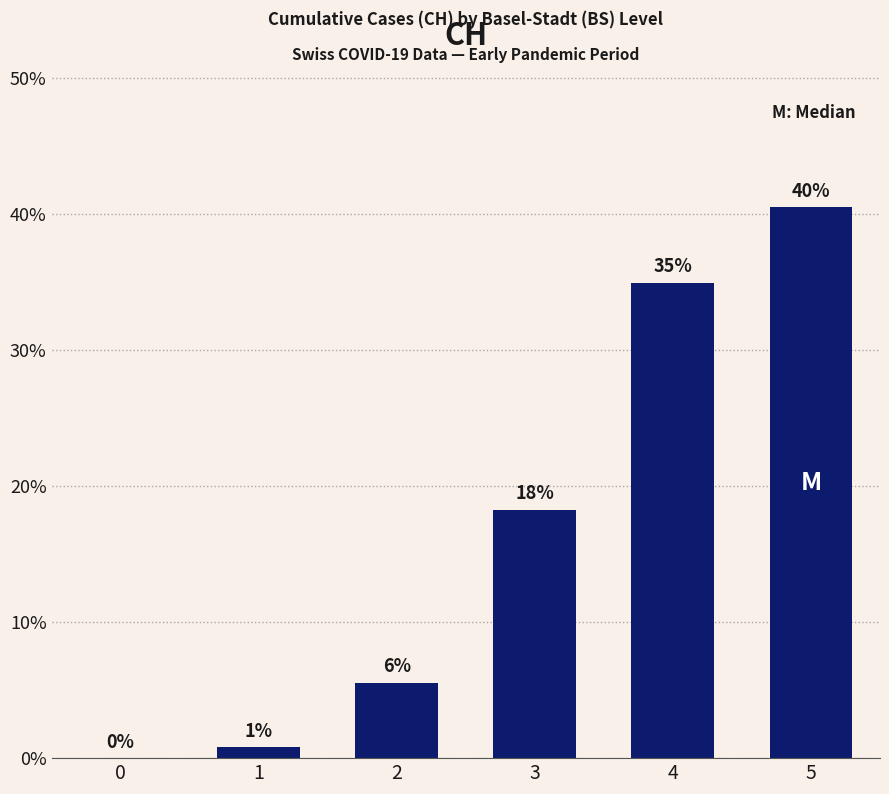

Are the bars horizontal?

No